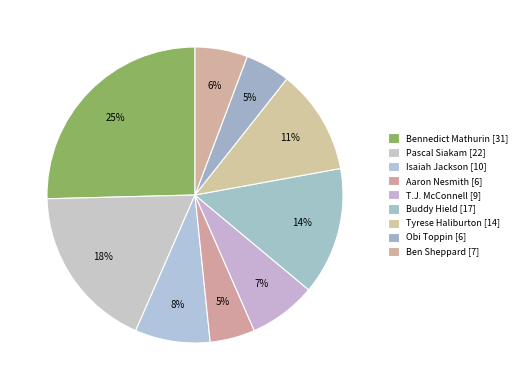

How many segments does this pie chart have?

9